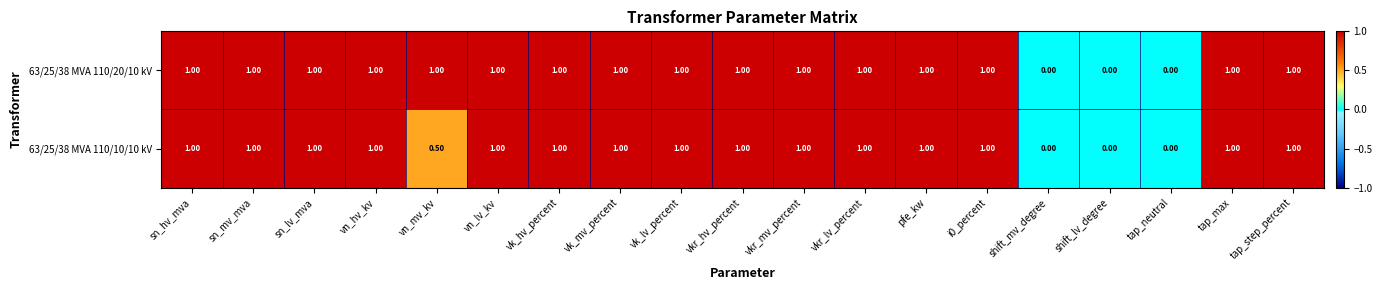

List the series in order of their overall mean, highest first.

63/25/38 MVA 110/20/10 kV, 63/25/38 MVA 110/10/10 kV